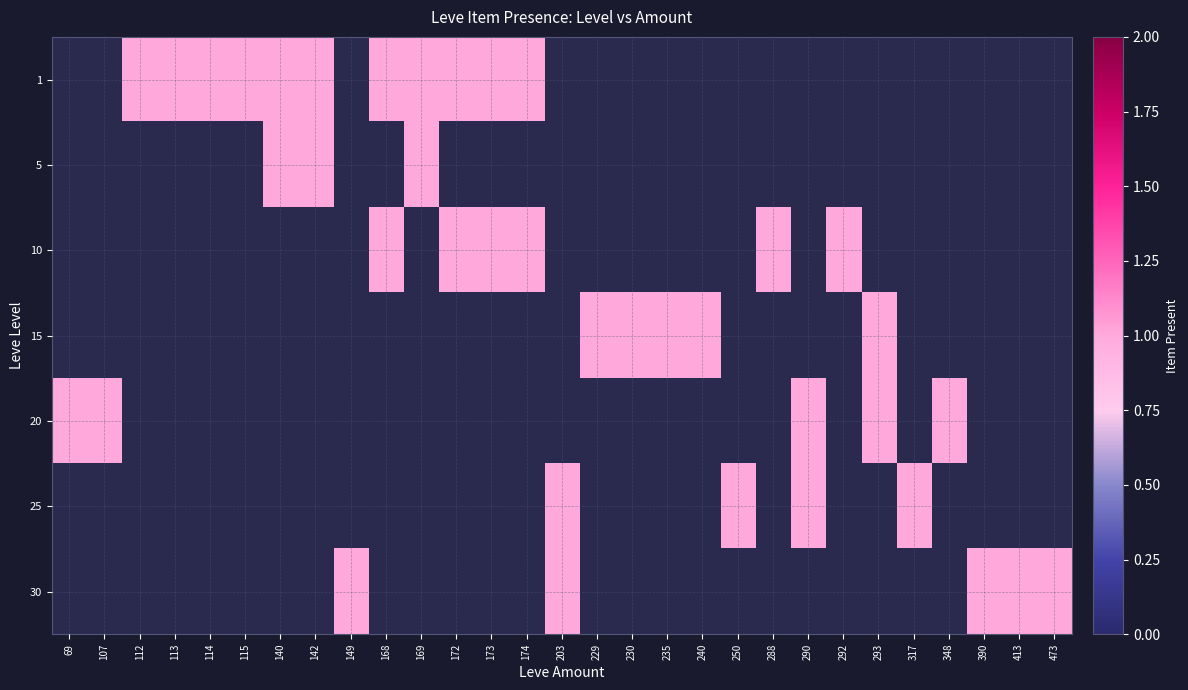

Between 114 and 413, which is larger?

413